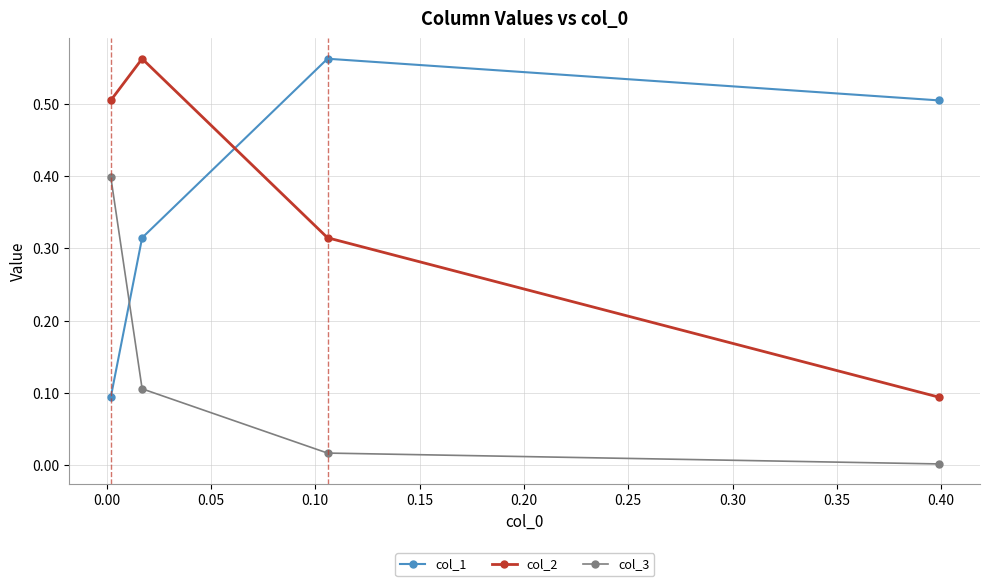

How many data points does each series have?

4